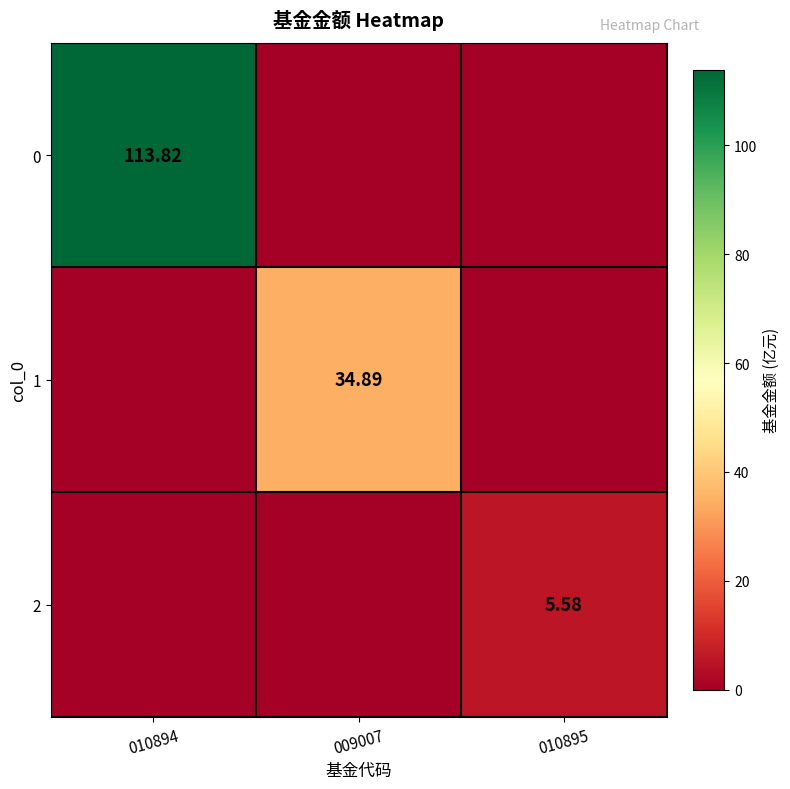

List the labels in order of 2 value, largest first.

010895, 010894, 009007